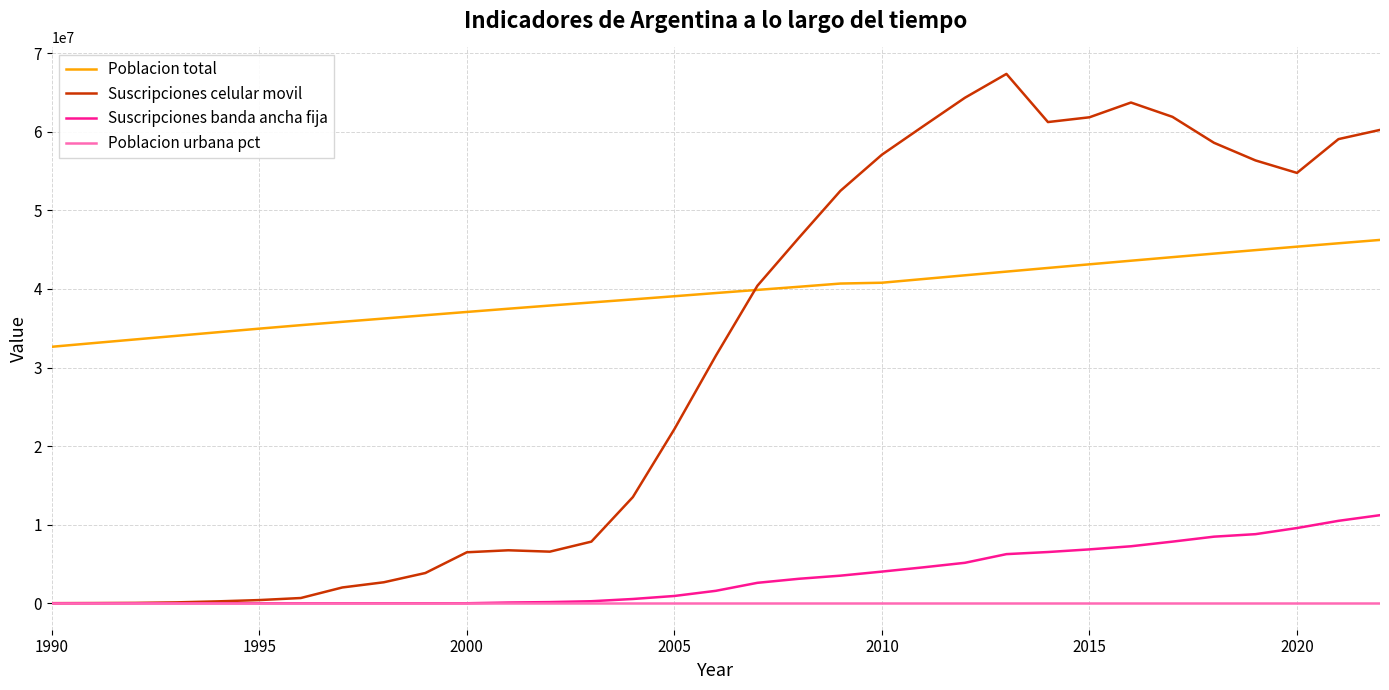

What are all the series names shown in the legend?

Poblacion total, Suscripciones celular movil, Suscripciones banda ancha fija, Poblacion urbana pct